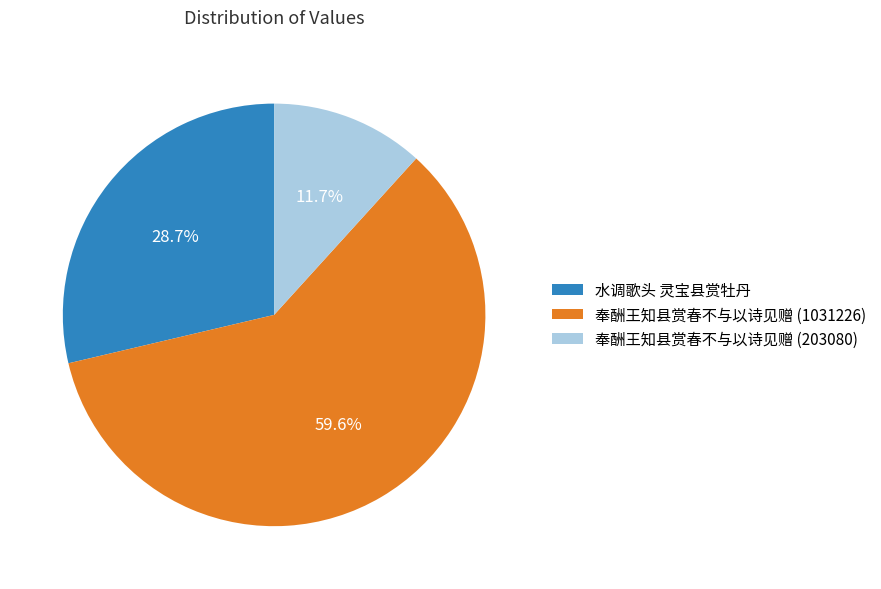

Between 水调歌头 灵宝县赏牡丹 and 奉酬王知县赏春不与以诗见赠 (1031226), which is larger?

奉酬王知县赏春不与以诗见赠 (1031226)